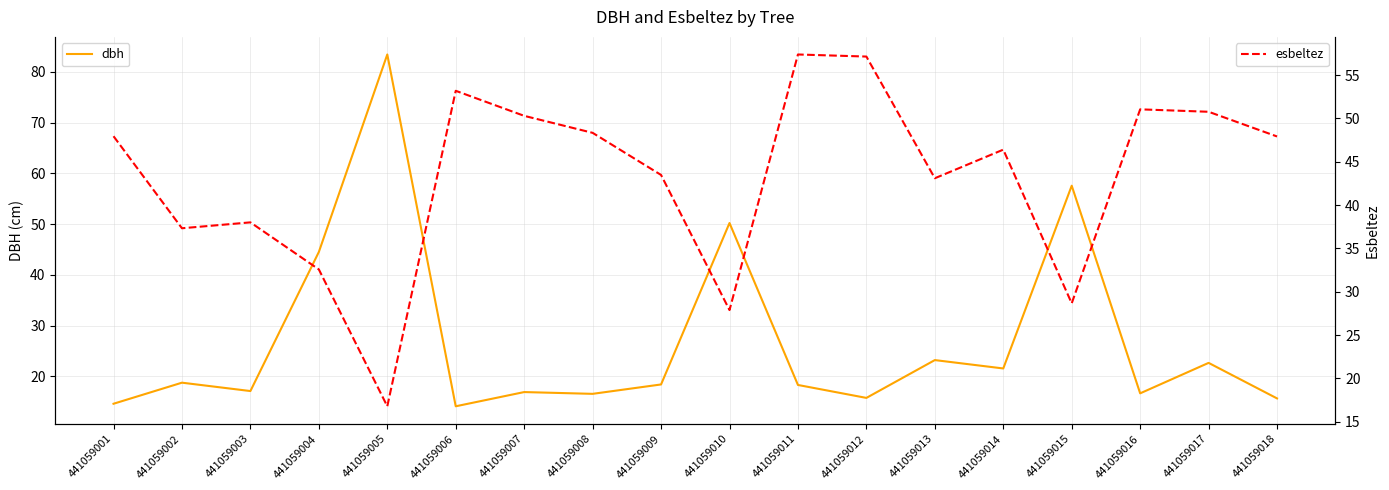

At which category does dbh reach its first local peak?

441059002